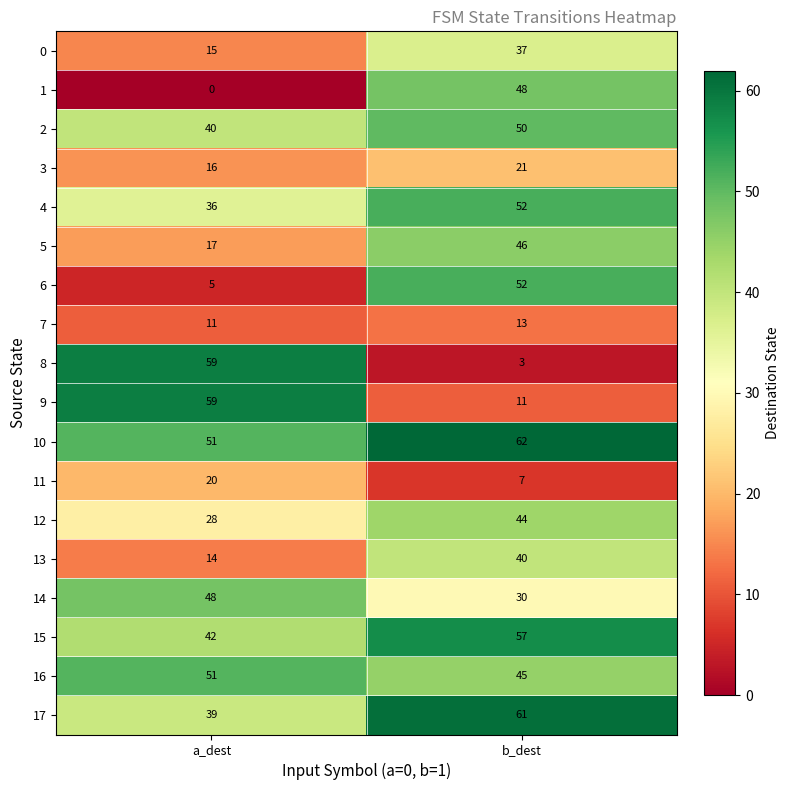

The 12 series shows 44 at b_dest. True or false?

True